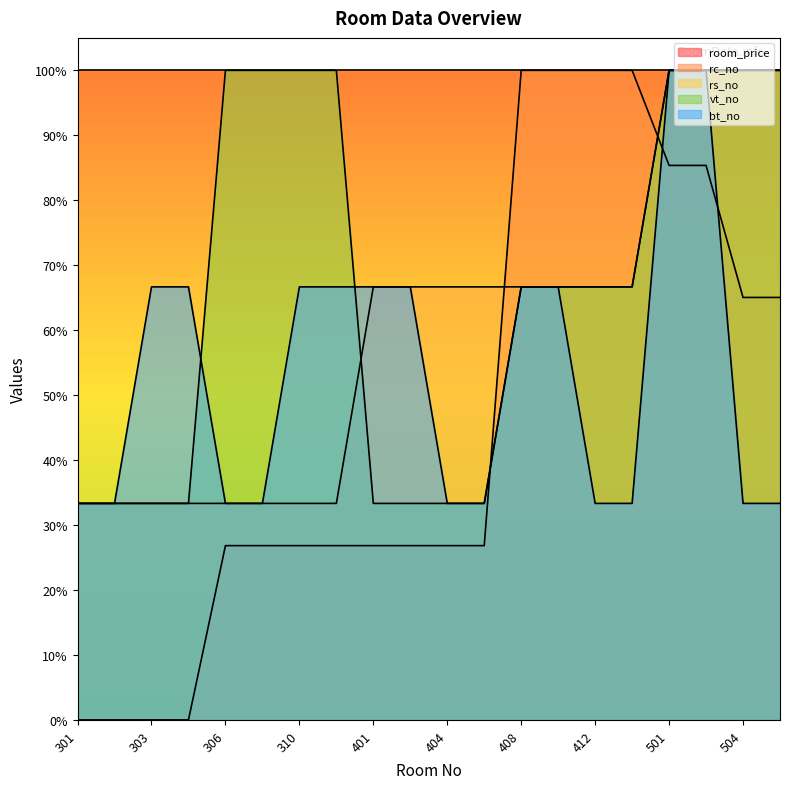

Does the chart display data point markers on the line(s)?

No